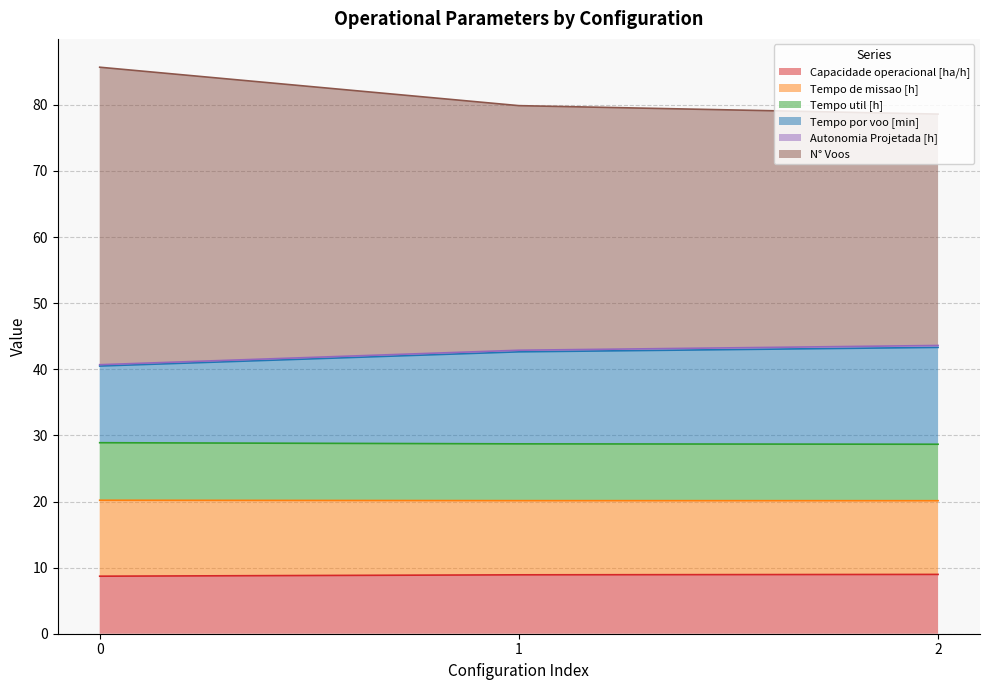

What is the total value across all series at 1?

79.9